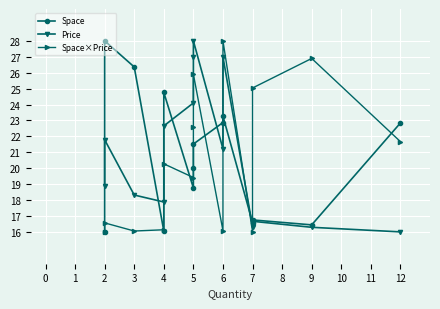

What is the value of the Price point at the 14th from the left?

16.0